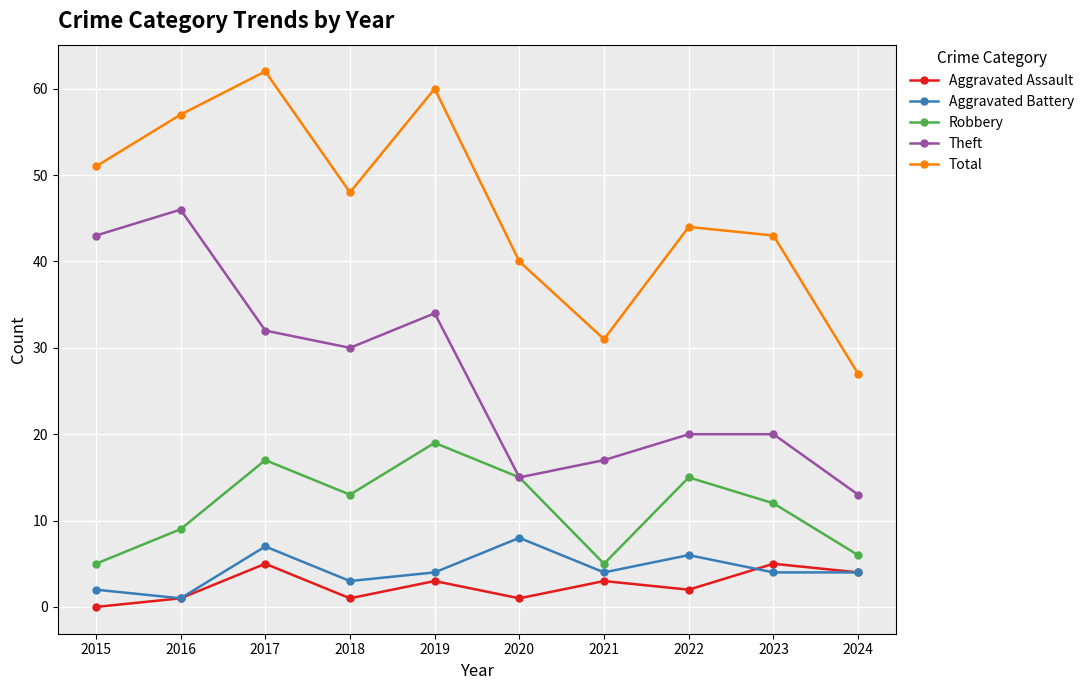

True or false: Robbery has more than 0 interior local peaks.

True